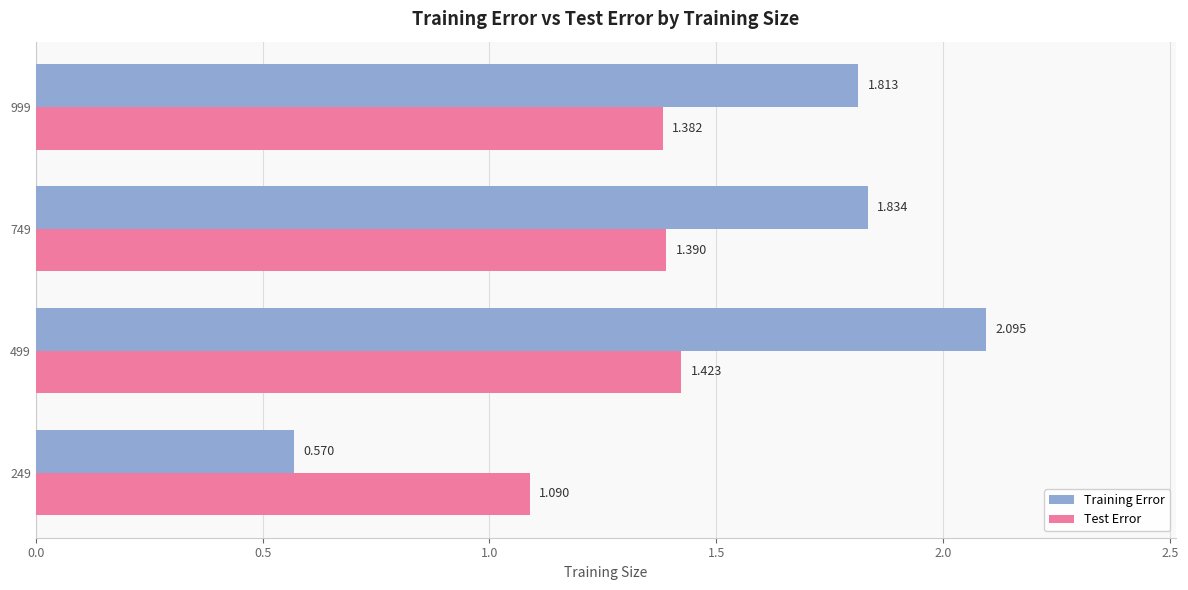

Is the value of Training Error at 499 greater than the value of Test Error at 249?

Yes